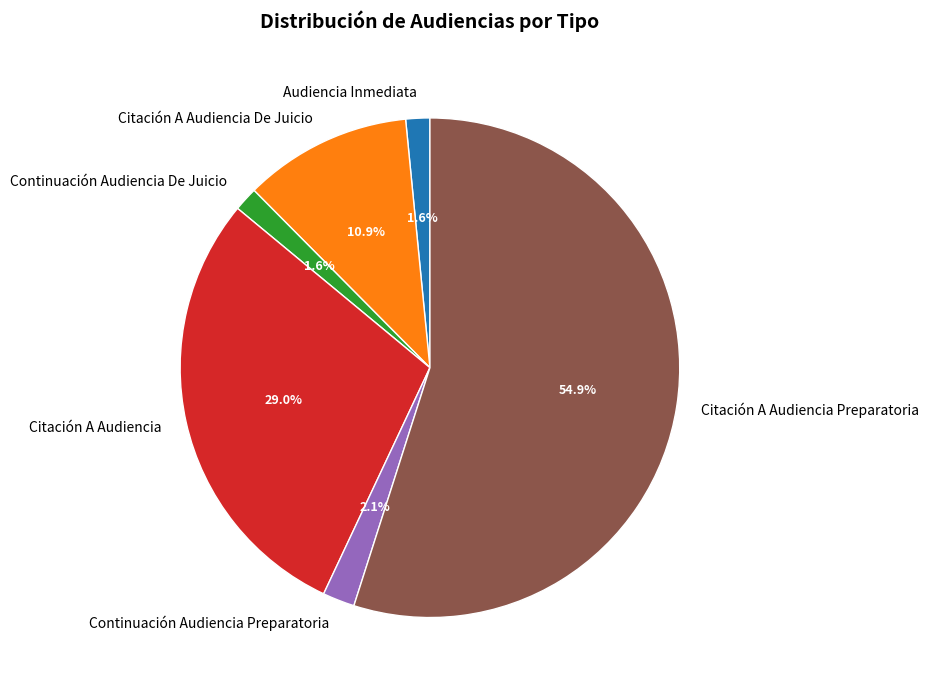

Which slice is the largest?

Citación A Audiencia Preparatoria